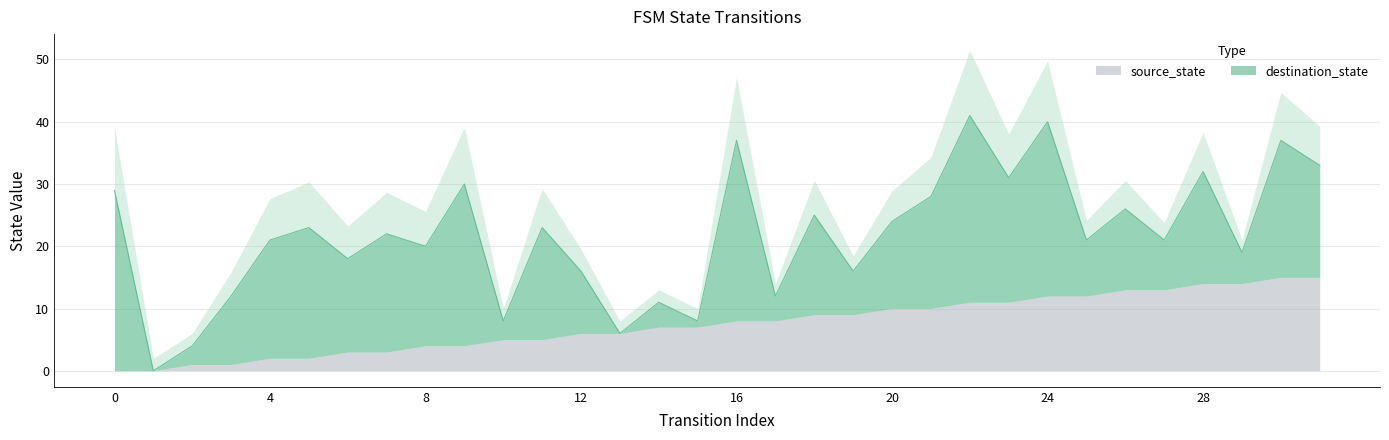

Is it true that destination_state equals 2 at 19?

False